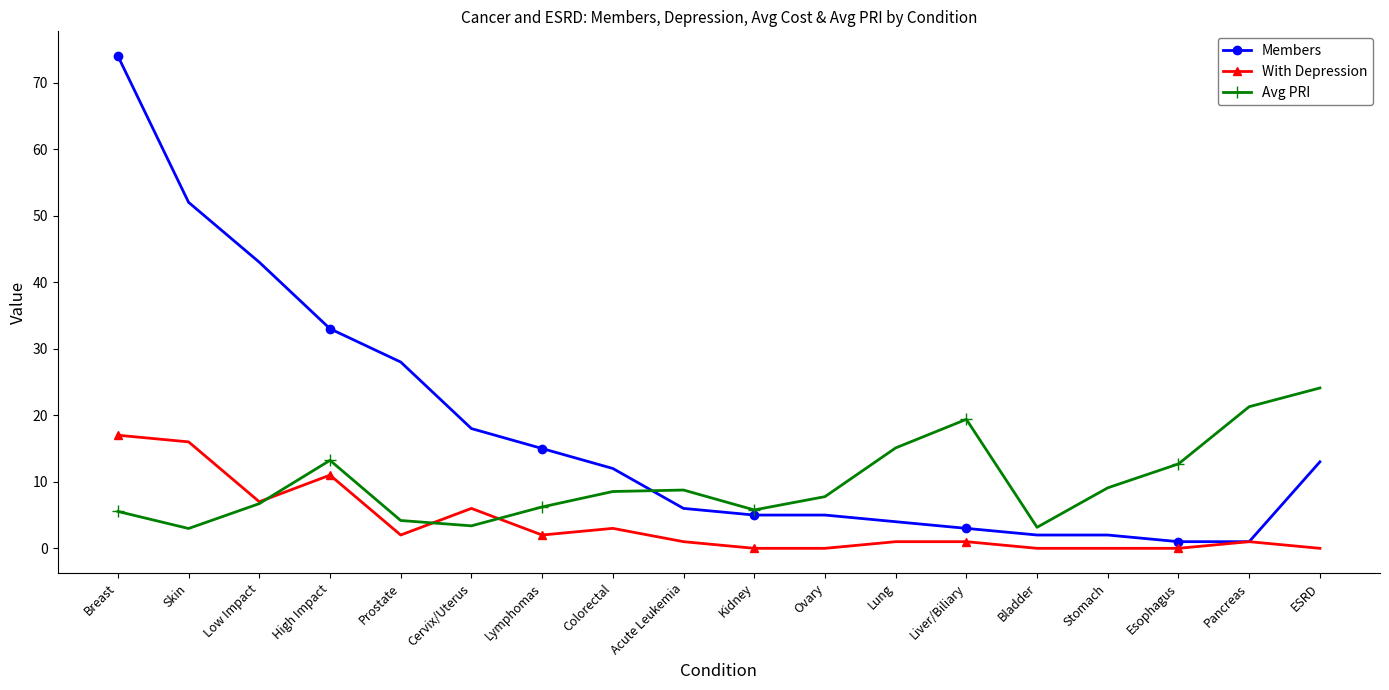

Which series has the largest total across all categories?

Members